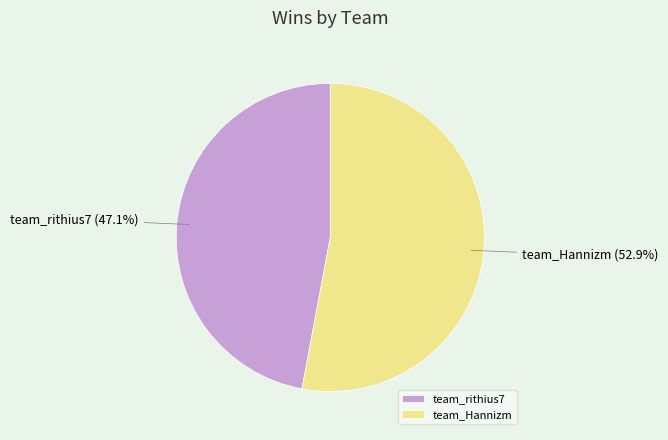

Is it true that team_Hannizm is 53% of the pie?

True